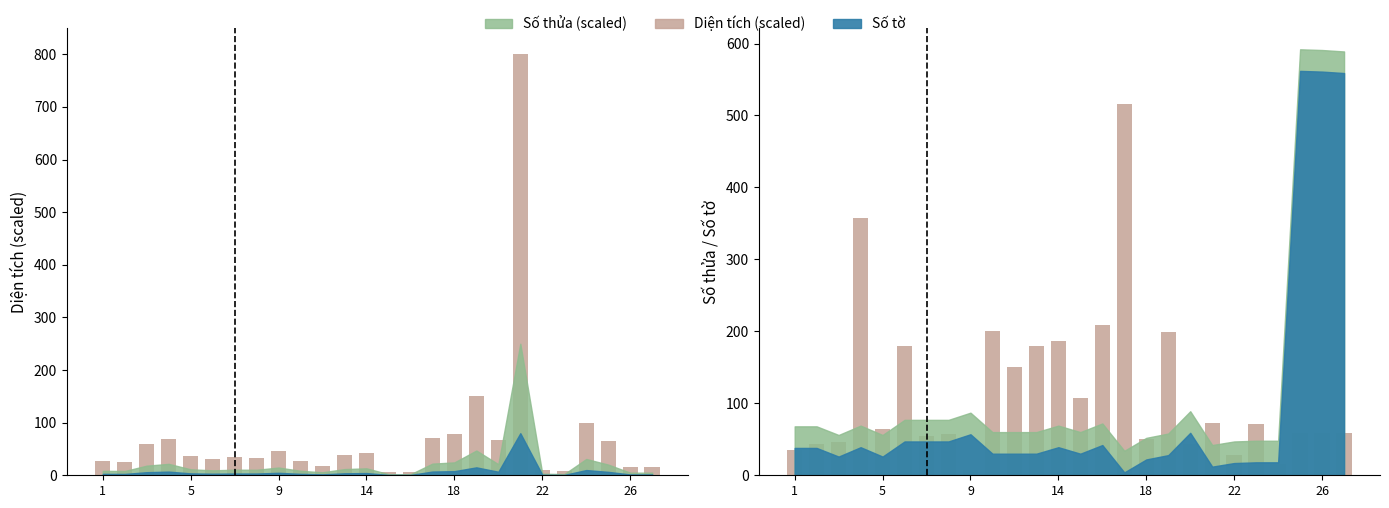

Is it true that Số thửa equals 73.0 at 19?

True